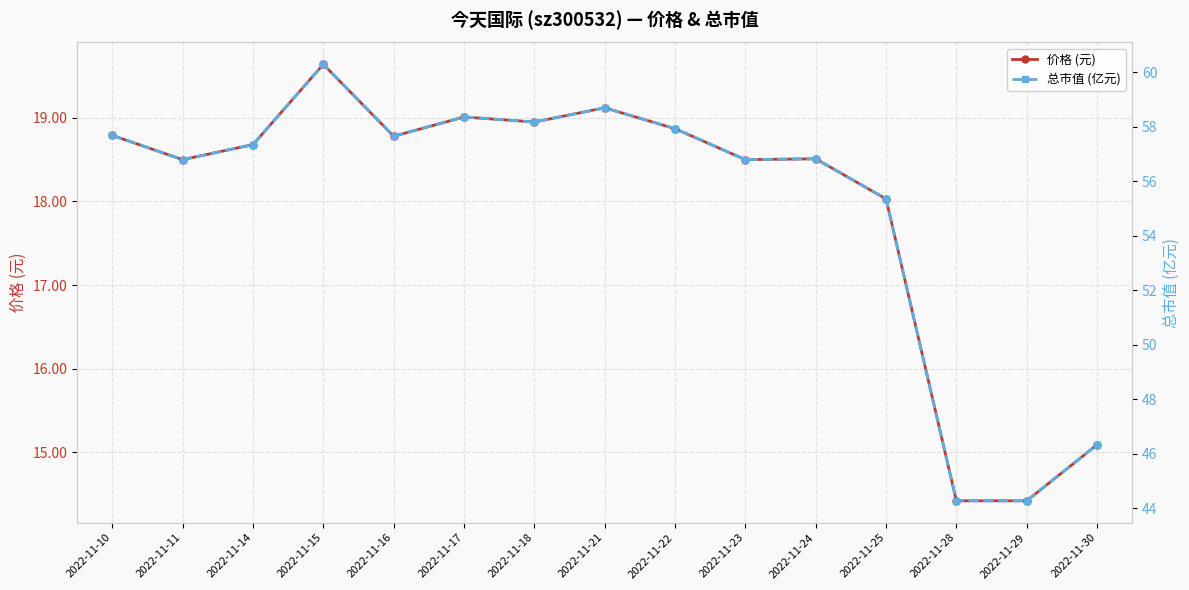

Which series has the largest total across all categories?

总市值 (亿元)